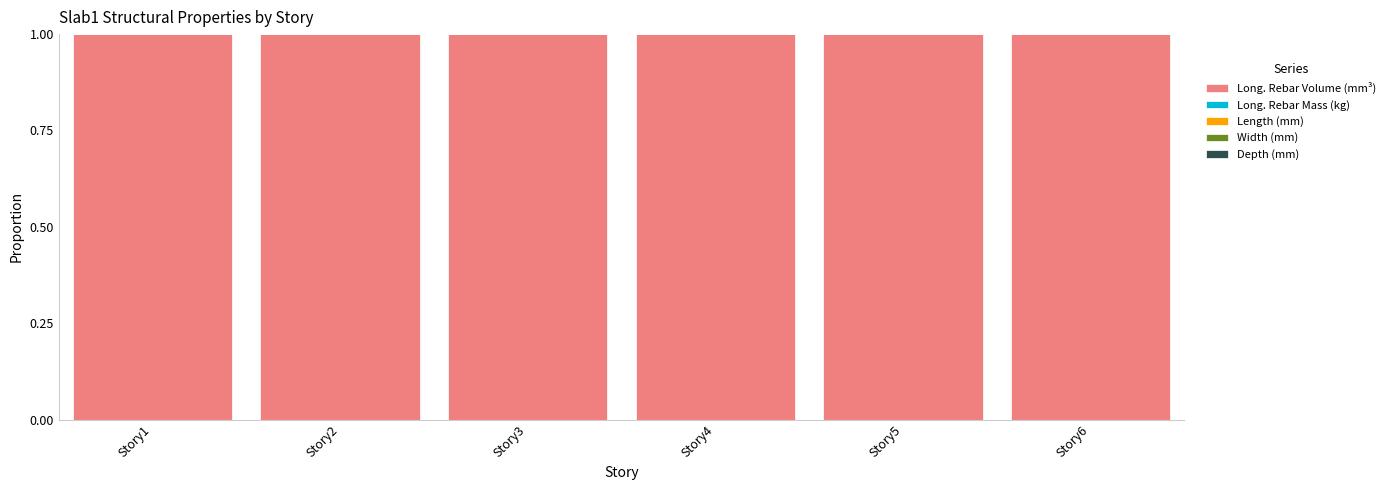

The Long. Rebar Volume (mm³) series shows 1.0 at Story5. True or false?

True